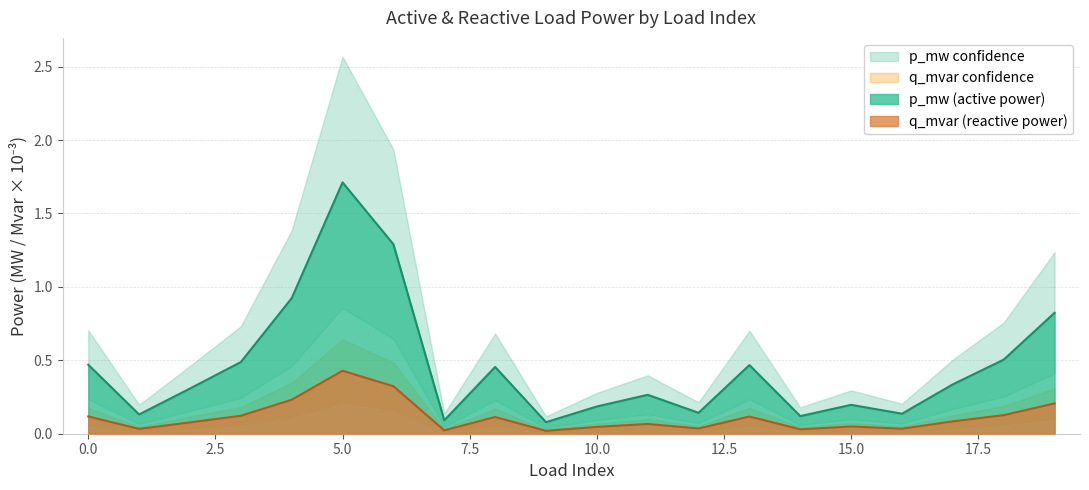

How many lines are shown in the chart?

2